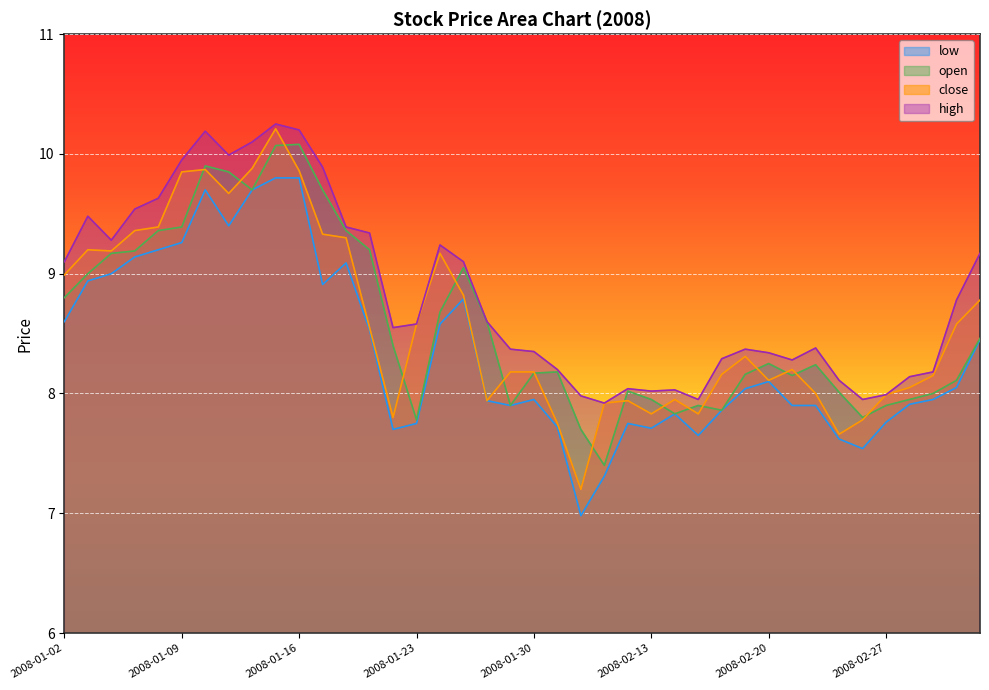

Is it true that high equals 14.0 at 2008-01-23?

False